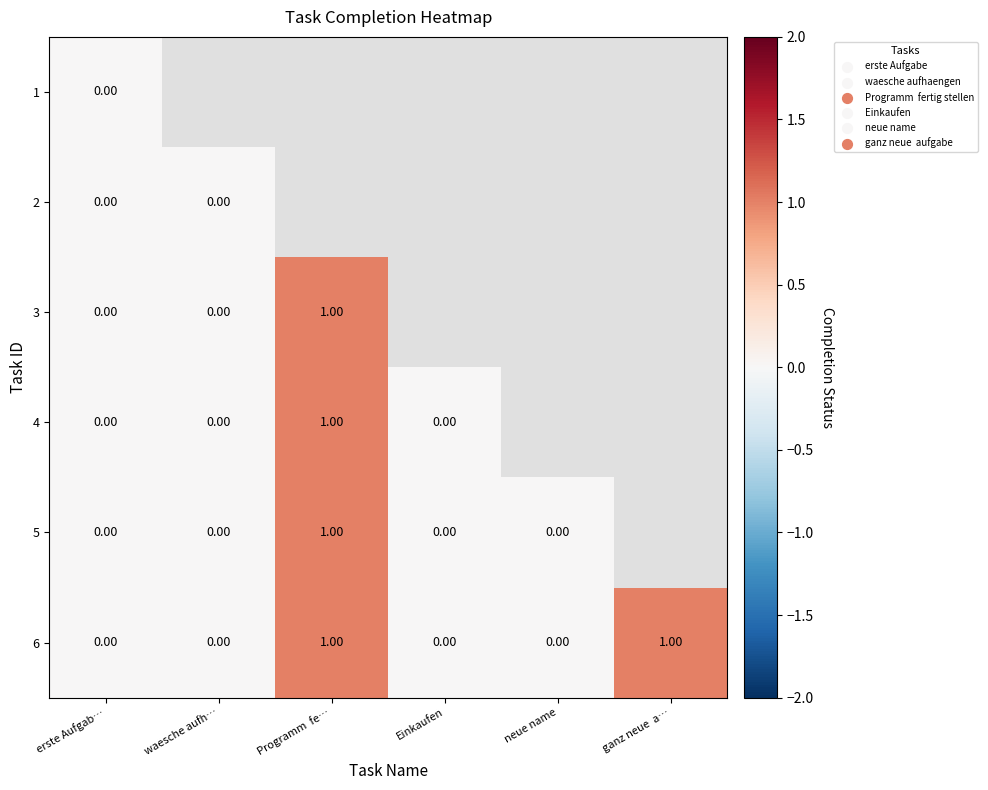

Which label corresponds to the largest value in the chart?

Programm  fe…